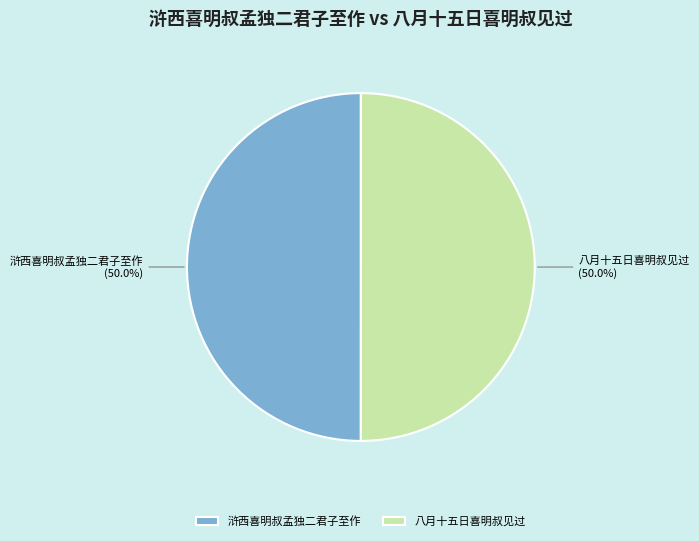

What portion of the pie excludes 八月十五日喜明叔见过?

50.0%